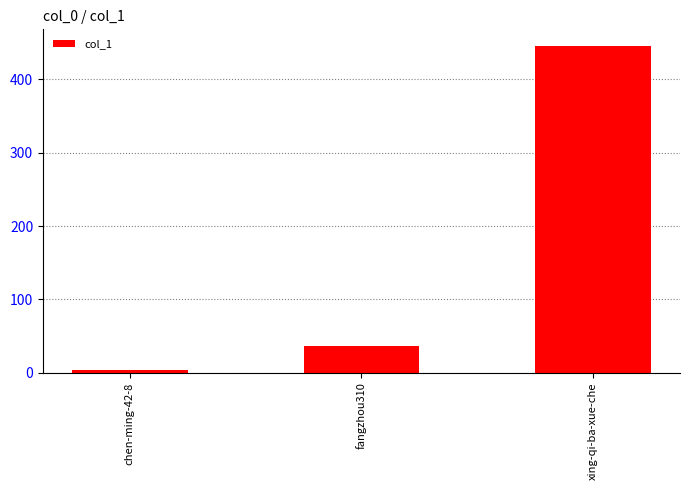

The value at fangzhou310 is 36. True or false?

True